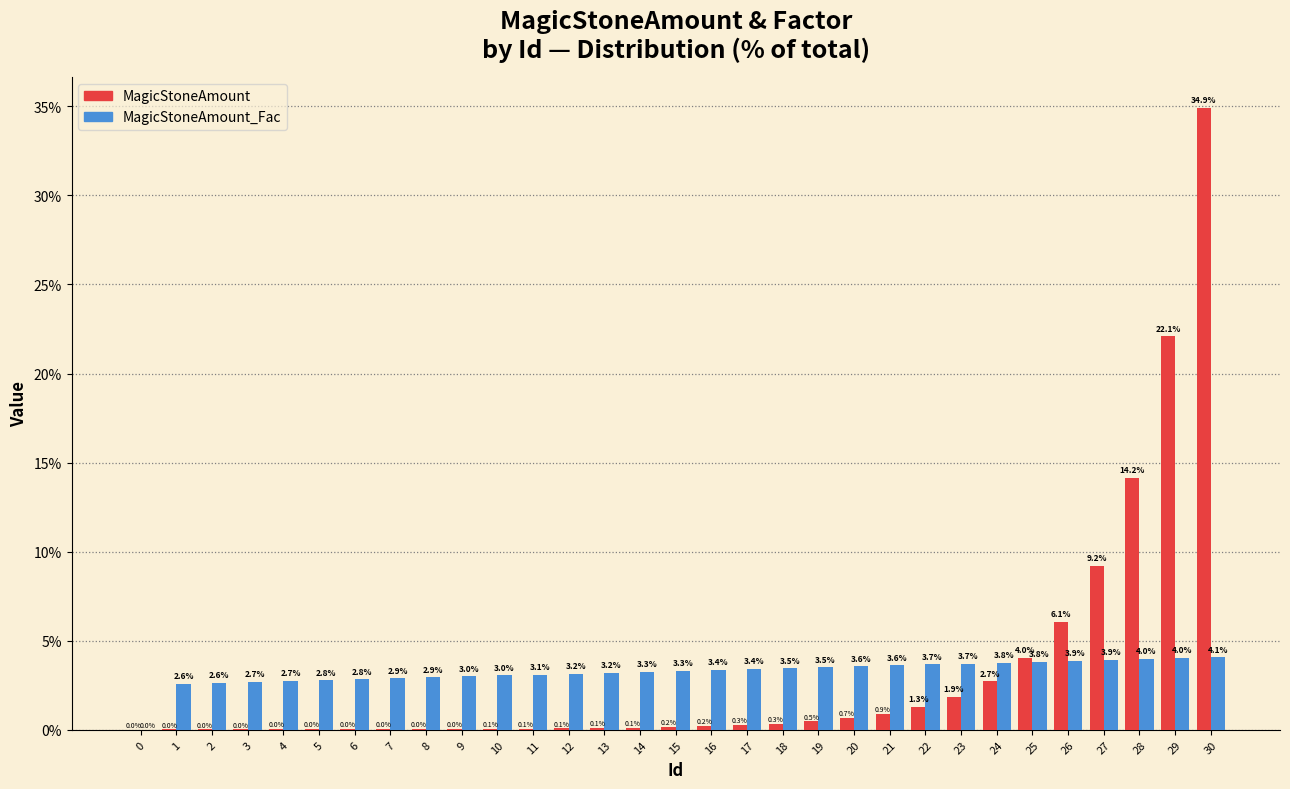

Is the value of MagicStoneAmount at 5 greater than the value of MagicStoneAmount_Fac at 22?

No